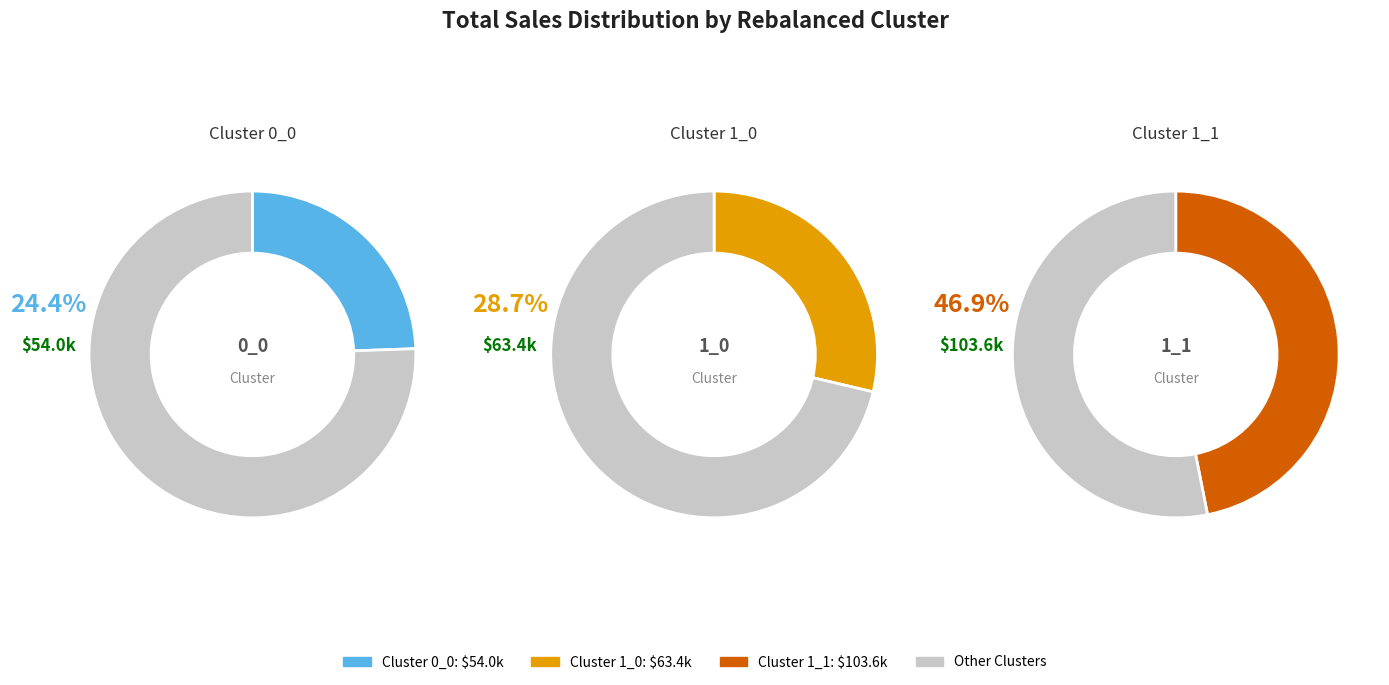

What is the smallest slice in the pie chart?

0_0